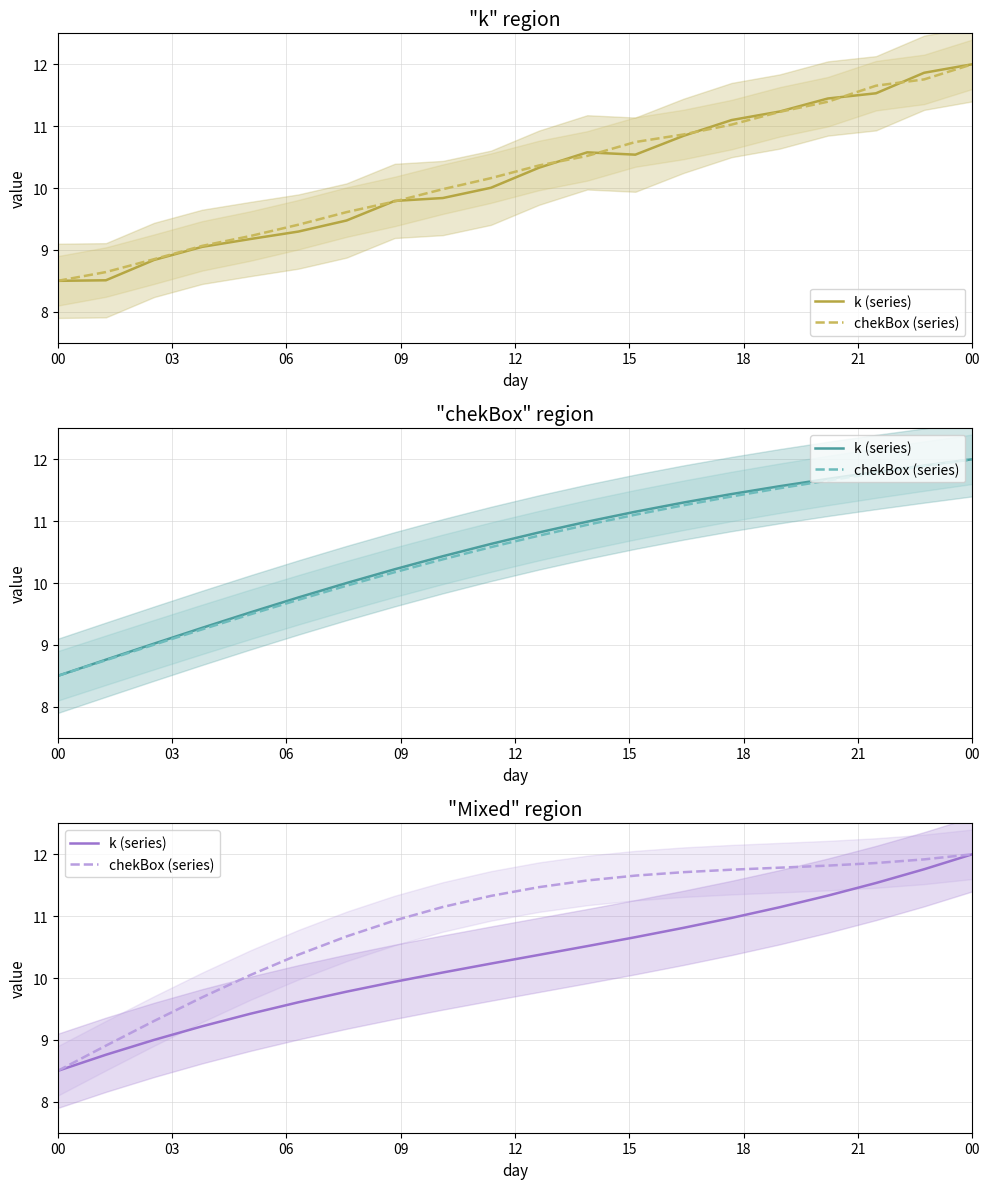

True or false: k (series) and chekBox (series) intersect in this chart.

False